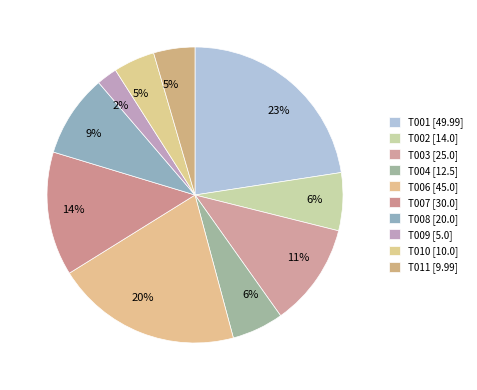

Is it true that T008 is 9% of the pie?

True